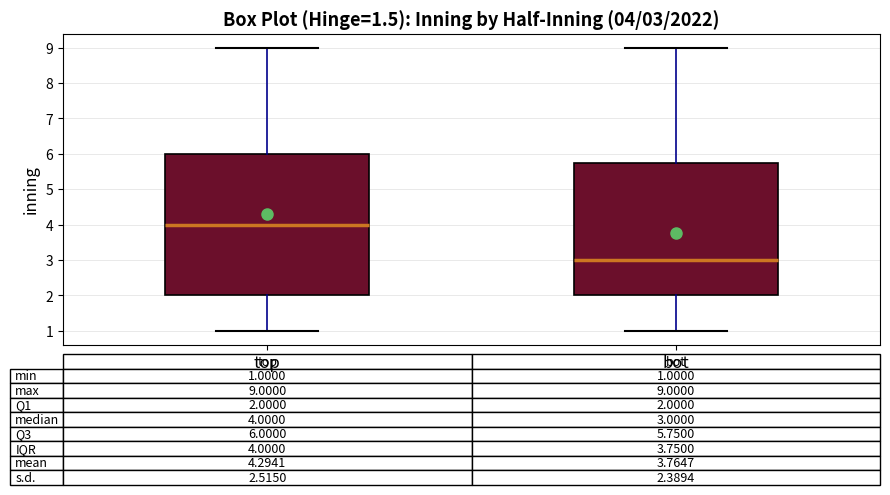

Which box has the lowest median line?

bot